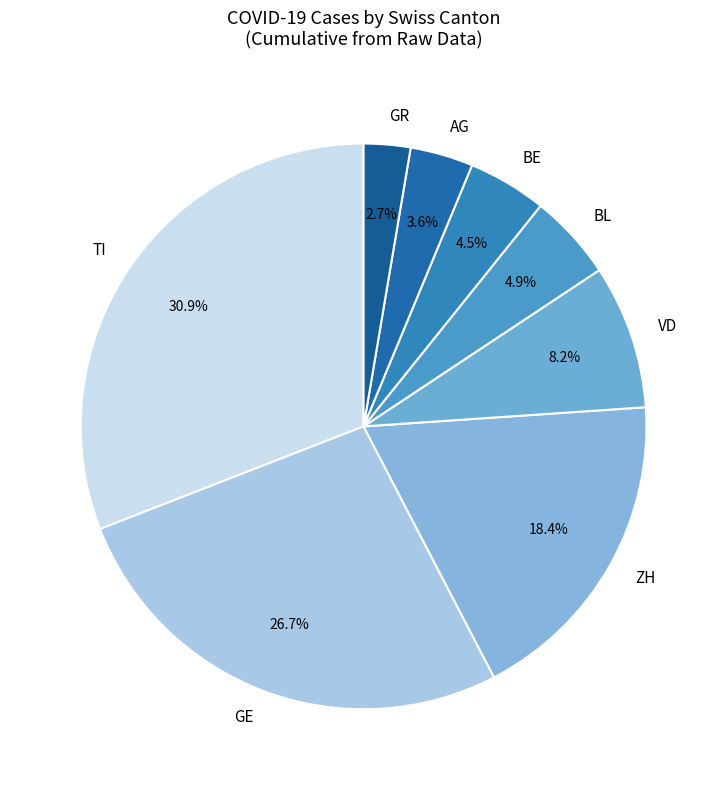

How much of the chart is everything except ZH?

81.6%